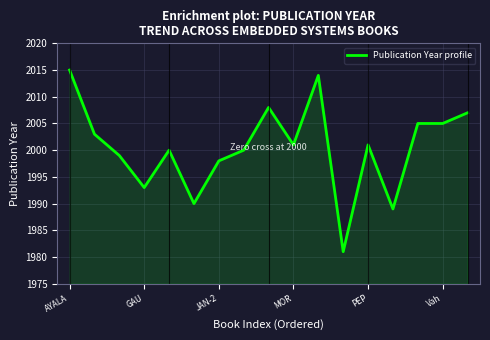

What is the difference between the maximum and minimum values?

34